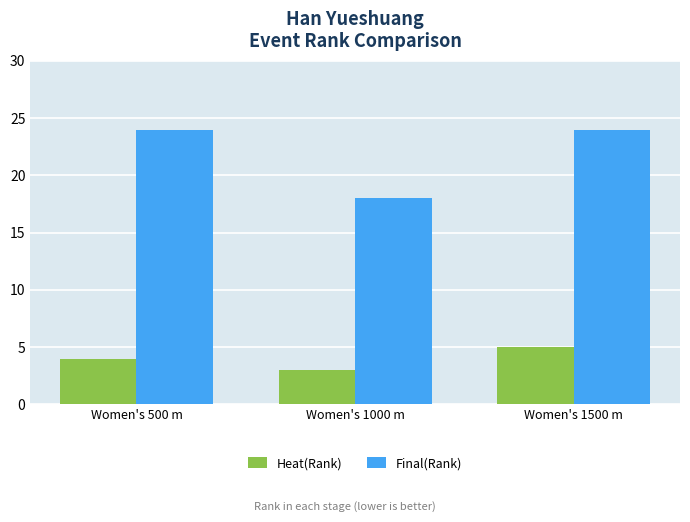

Rank the series by their maximum value, from lowest to highest.

Heat(Rank), Final(Rank)